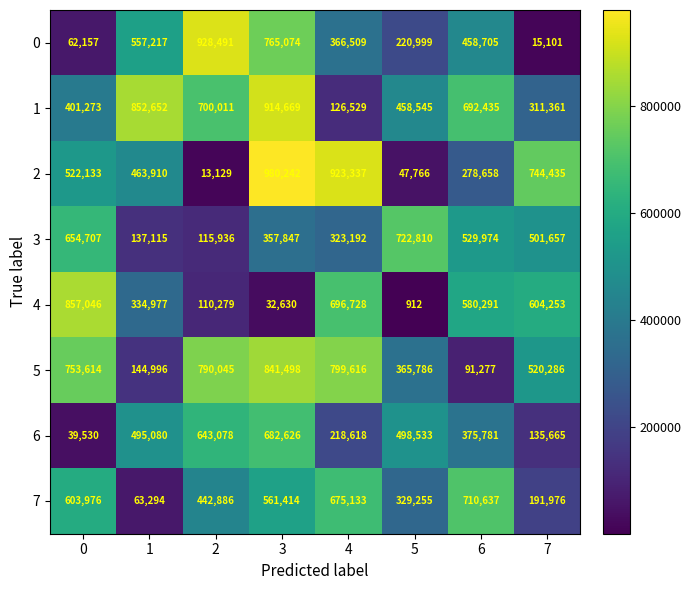

What is the minimum value shown in the chart?

912